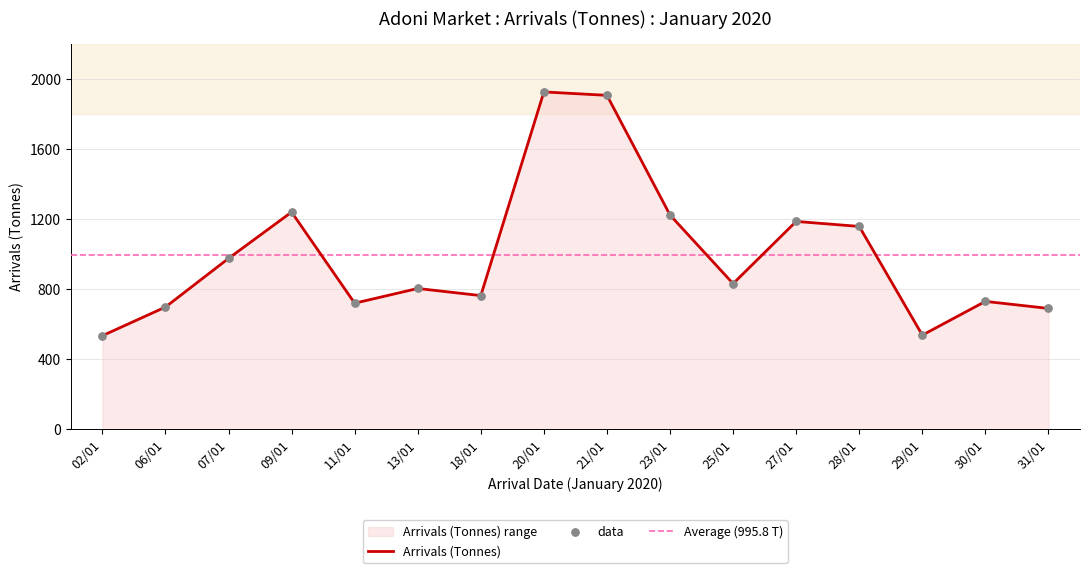

What is the change in value from 09/01 to 28/01?

-81.9